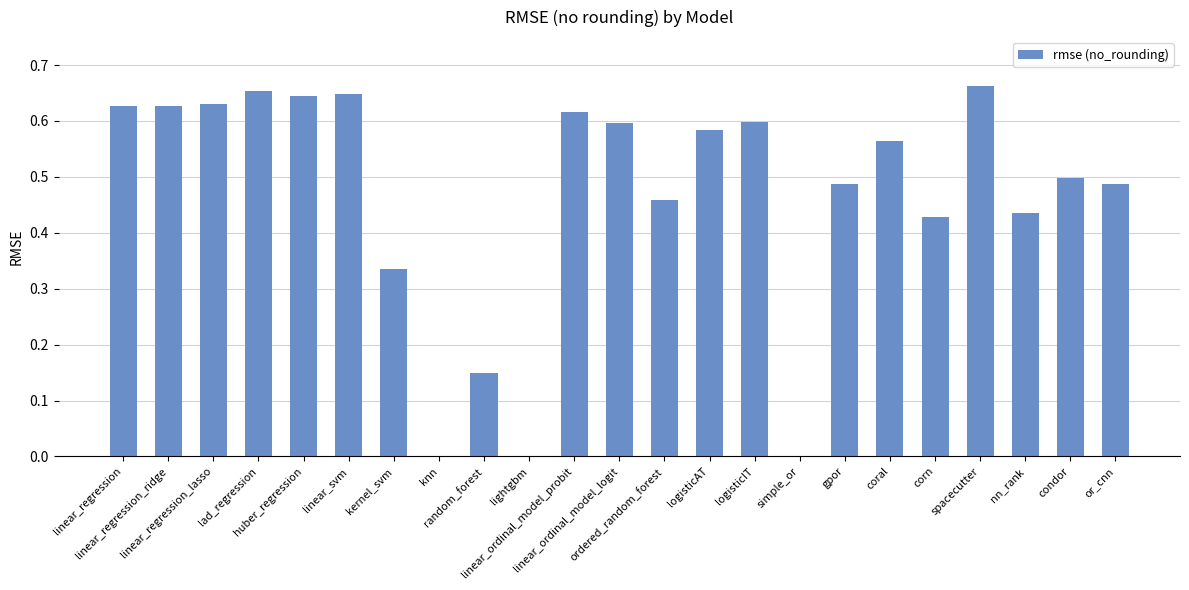

The value at linear_ordinal_model_logit is 0.6. True or false?

True